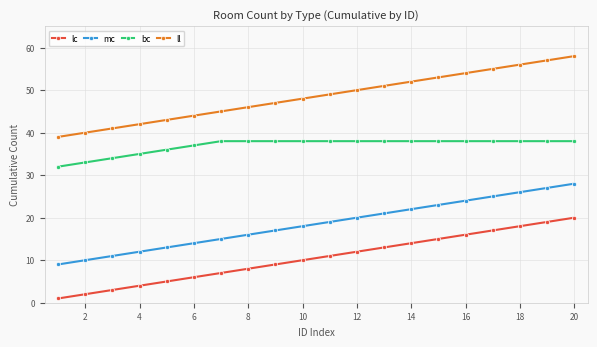

What is the difference between the second highest and minimum values in the mc series?

18